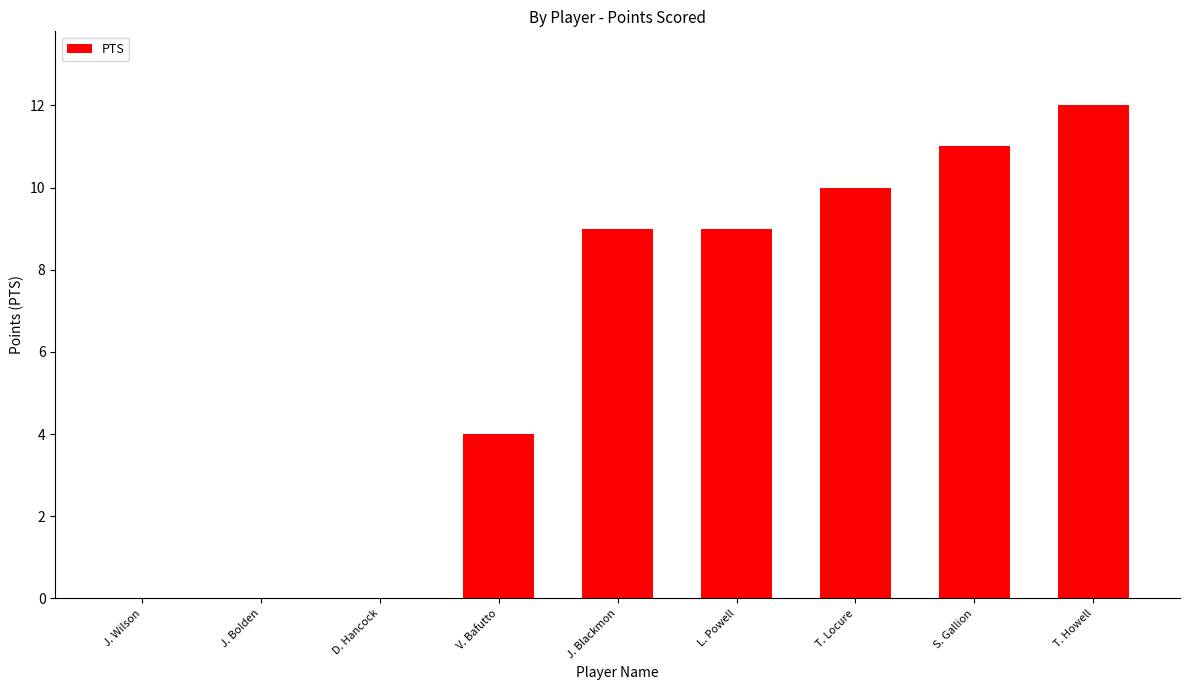

What is the change in value from J. Bolden to T. Howell?

+12